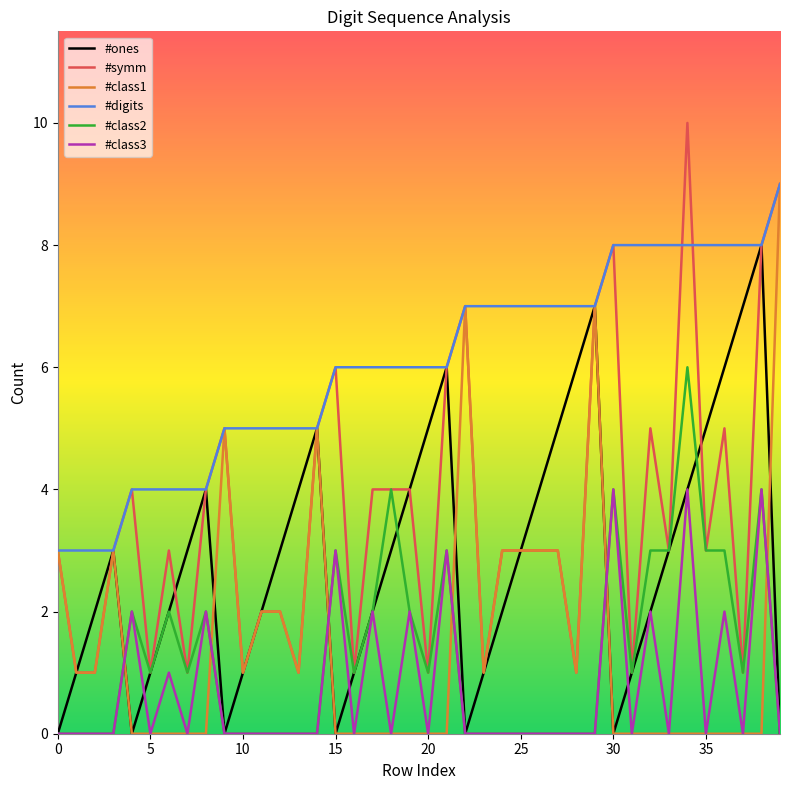

What is the difference between the maximum and minimum values in the #class3 series?

4